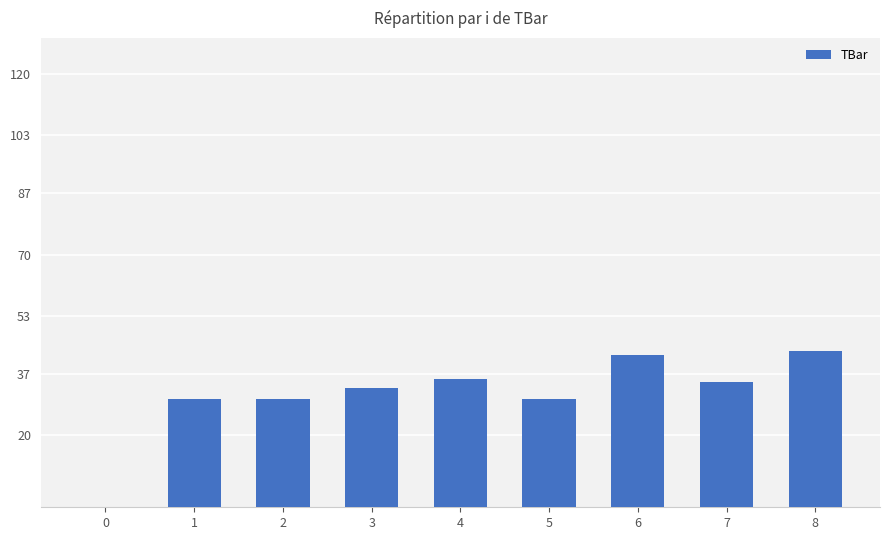

What value does the data have at 8?

43.3